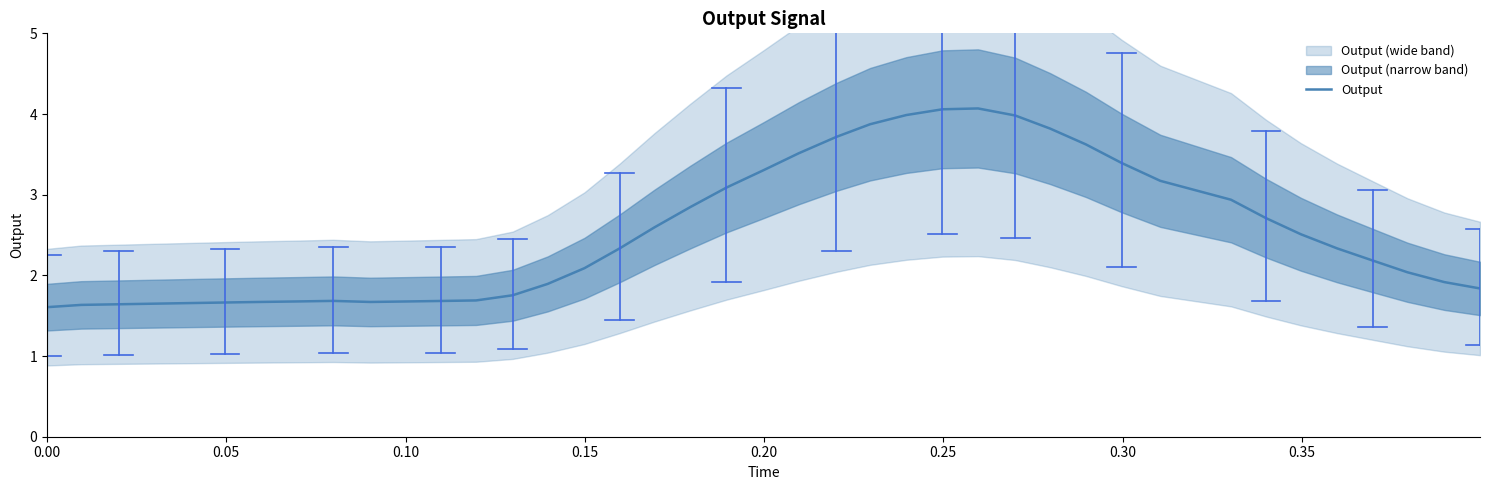

What is the highest value of the Output series?

4.1